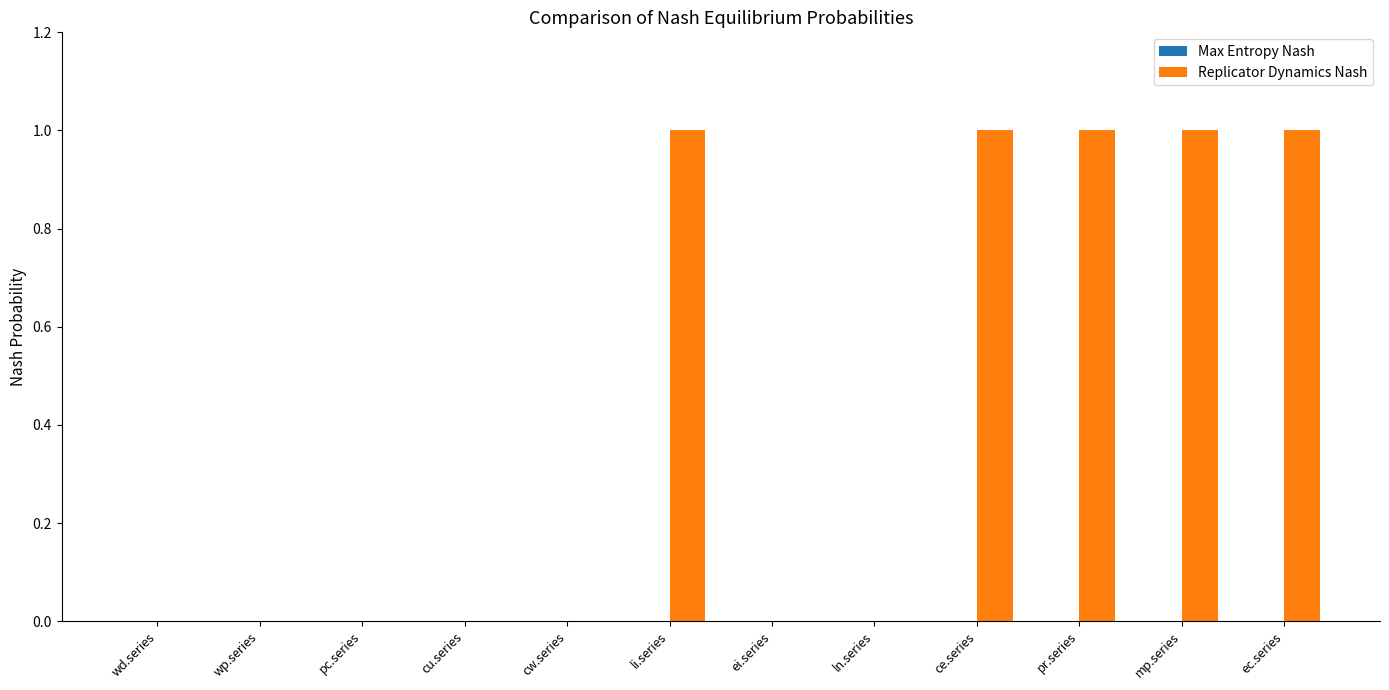

Reading left to right, list all the values displayed in this chart.

wd.series=0	wp.series=0	pc.series=0	cu.series=0	cw.series=0	li.series=1	ei.series=0	ln.series=0	ce.series=1	pr.series=1	mp.series=1	ec.series=1